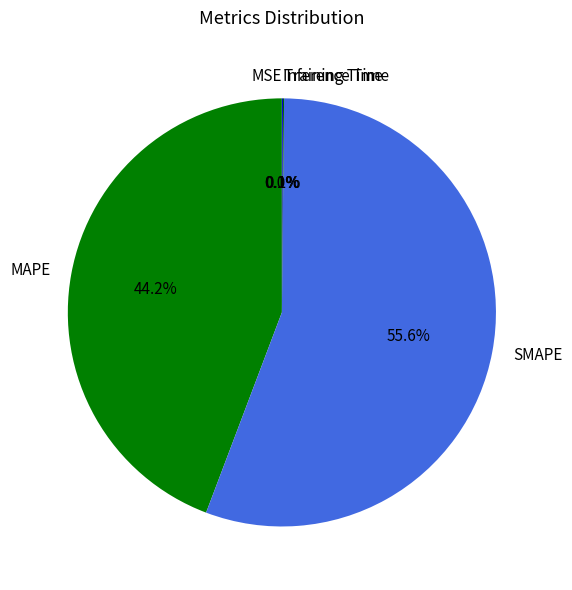

True or false: SMAPE accounts for 69% of the total.

False